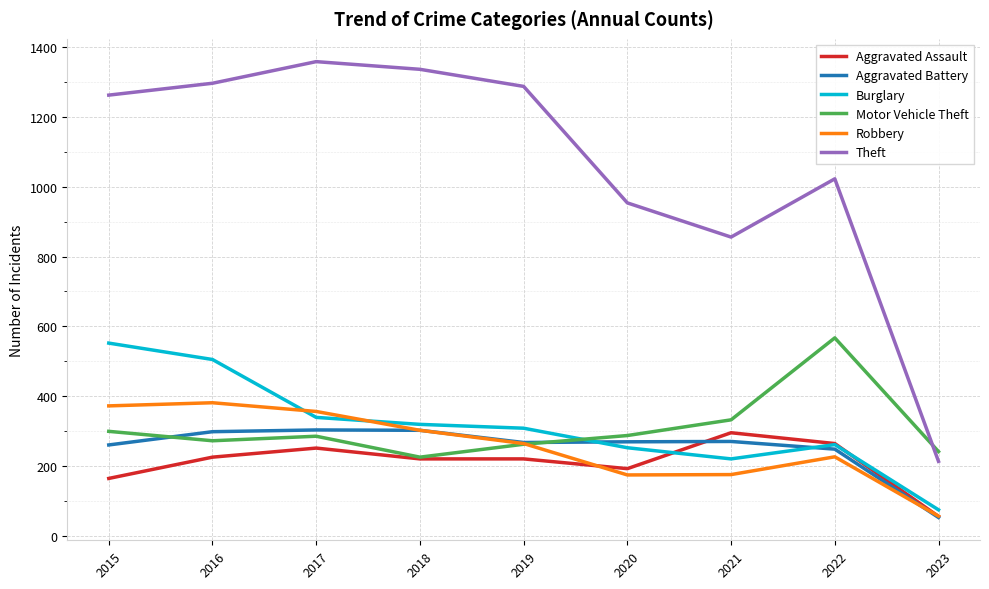

At which category does Theft reach its first local valley?

2021